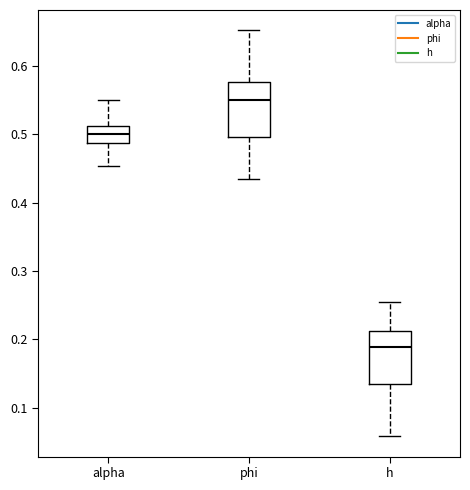

Where is the lower edge of the box for alpha on the y-axis? The values are not printed on the chart, so give them approximately, as read against the axis.

0.49